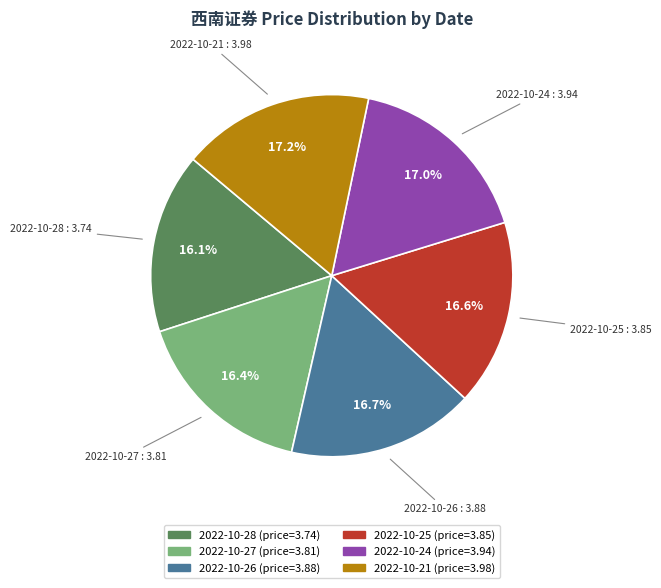

Combined, what portion of the pie is 2022-10-27 and 2022-10-28?

32.5%